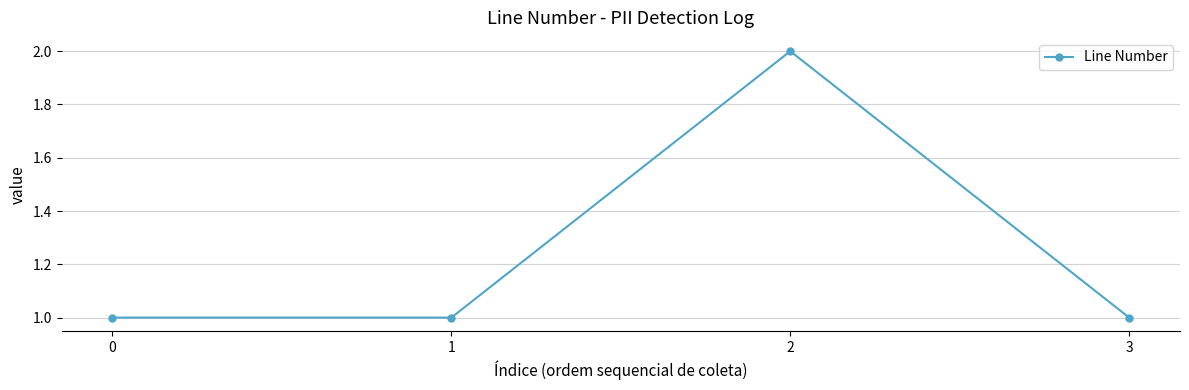

What is the average value?

1